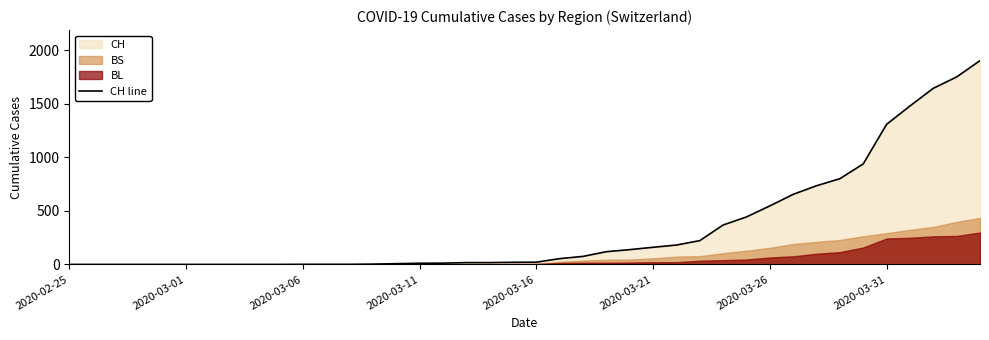

What is the highest value of the CH line series?

1901